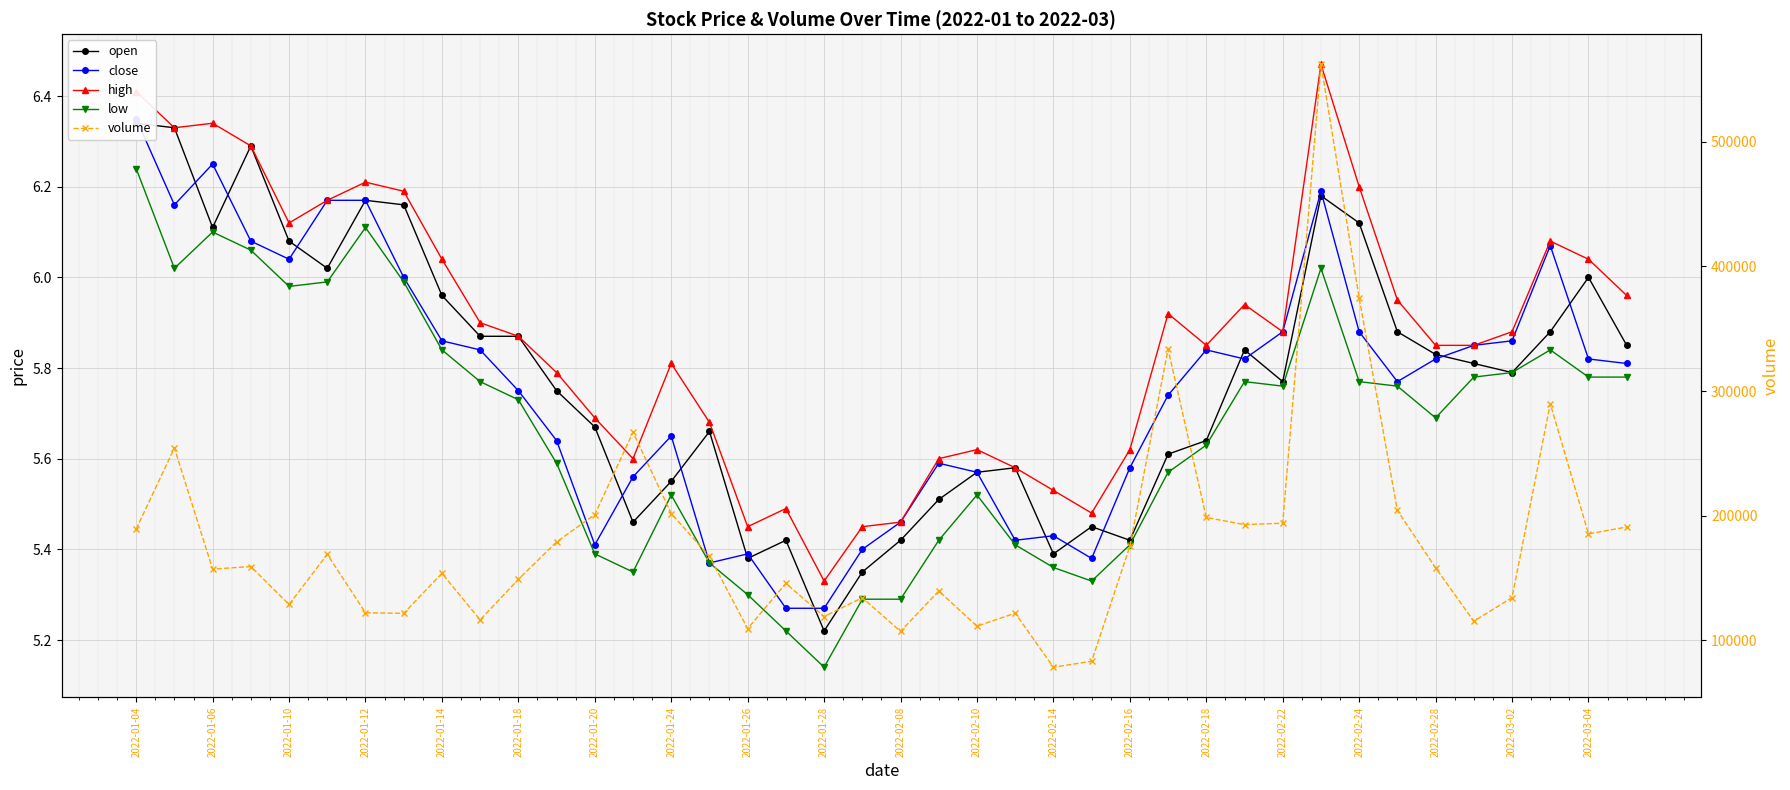

Reading left to right, list all the values displayed in this chart.

open: 6.3	6.3	6.1	6.3	6.1	6.0	6.2	6.2	6.0	5.9	5.9	5.8	5.7	5.5	5.5	5.7	5.4	5.4	5.2	5.3	5.4	5.5	5.6	5.6	5.4	5.5	5.4	5.6	5.6	5.8	5.8	6.2	6.1	5.9	5.8	5.8	5.8	5.9	6.0	5.8
close: 6.3	6.2	6.2	6.1	6.0	6.2	6.2	6.0	5.9	5.8	5.8	5.6	5.4	5.6	5.7	5.4	5.4	5.3	5.3	5.4	5.5	5.6	5.6	5.4	5.4	5.4	5.6	5.7	5.8	5.8	5.9	6.2	5.9	5.8	5.8	5.8	5.9	6.1	5.8	5.8
high: 6.4	6.3	6.3	6.3	6.1	6.2	6.2	6.2	6.0	5.9	5.9	5.8	5.7	5.6	5.8	5.7	5.5	5.5	5.3	5.5	5.5	5.6	5.6	5.6	5.5	5.5	5.6	5.9	5.8	5.9	5.9	6.5	6.2	6.0	5.8	5.8	5.9	6.1	6.0	6.0
low: 6.2	6.0	6.1	6.1	6.0	6.0	6.1	6.0	5.8	5.8	5.7	5.6	5.4	5.3	5.5	5.4	5.3	5.2	5.1	5.3	5.3	5.4	5.5	5.4	5.4	5.3	5.4	5.6	5.6	5.8	5.8	6.0	5.8	5.8	5.7	5.8	5.8	5.8	5.8	5.8
volume: 189230.0	254307.3	157118.0	159181.7	128741.0	168953.5	122068.0	121632.0	153725.9	116392.4	148879.0	178914.7	200893.0	266990.0	201746.2	167256.0	109390.1	145664.0	119076.0	134152.5	107142.3	139596.0	111329.8	121776.0	78402.0	83177.0	175393.0	333676.1	198542.0	192811.0	193974.0	562223.2	374831.0	204222.0	158161.0	115293.0	134259.0	289895.1	185411.0	190909.0